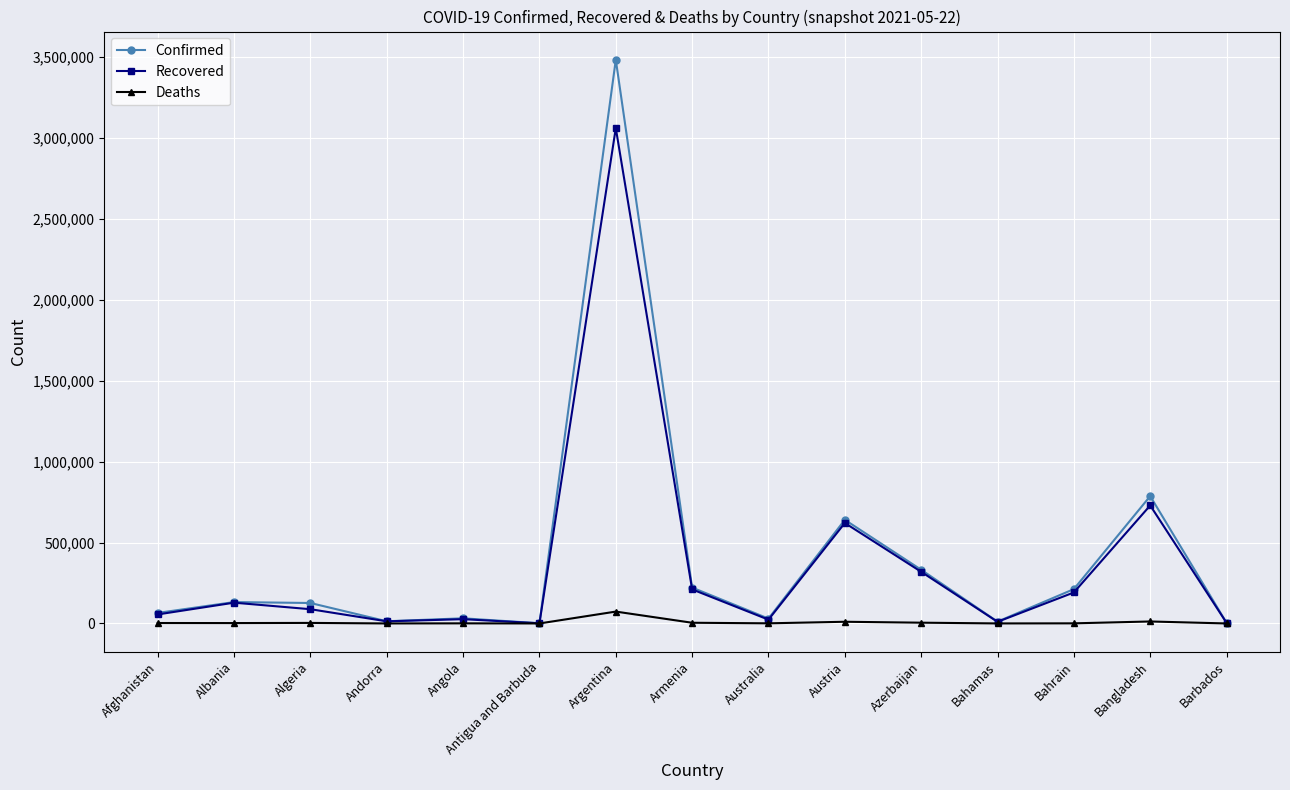

List the series in order of their peak value, lowest first.

Deaths, Recovered, Confirmed